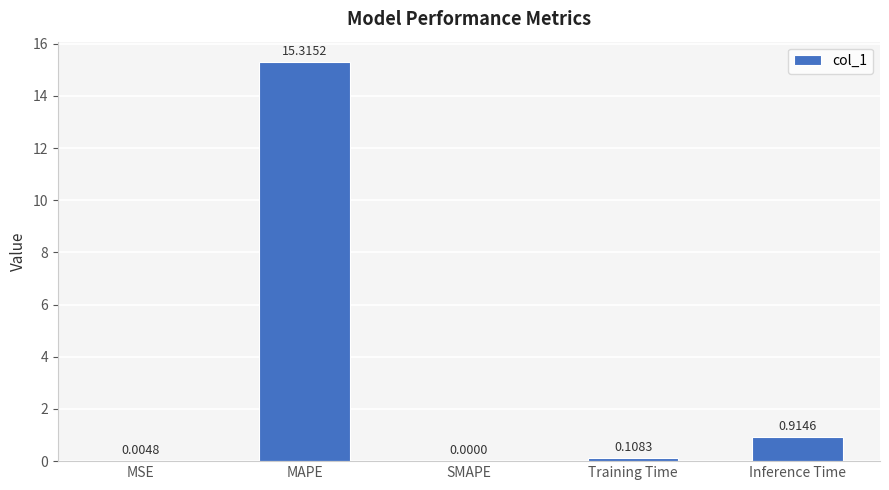

What is the sum of the values at Training Time and MAPE?

15.4